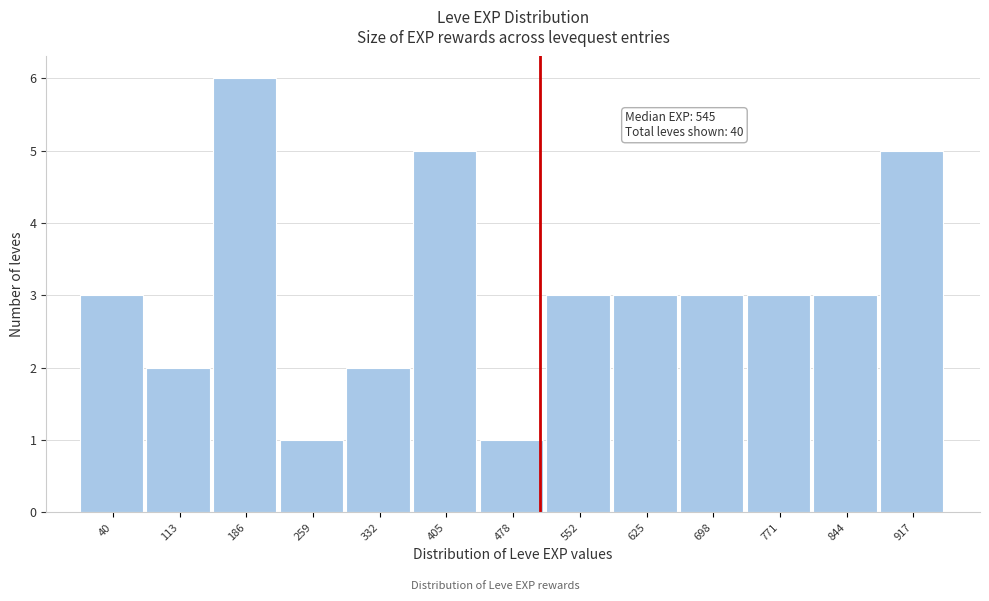

Reading left to right, what are all the values shown in this chart?

3	2	6	1	2	5	1	3	3	3	3	3	5